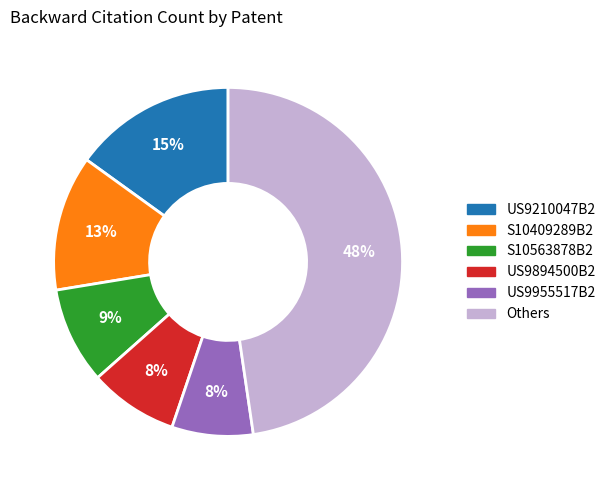

Combined, do US9955517B2 and S10409289B2 account for over 50%?

No